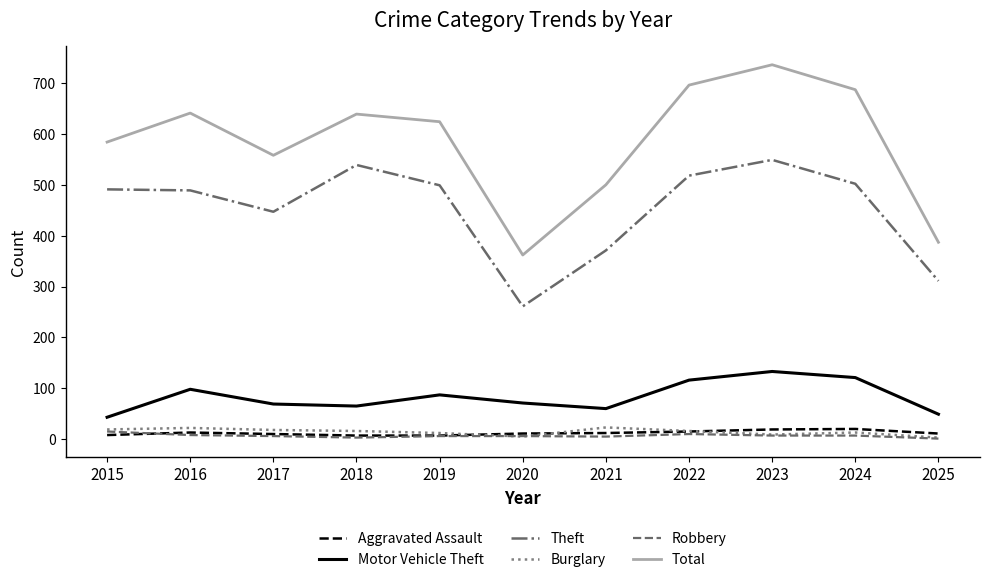

What is the spread (max minus min) of values at 2017?

552